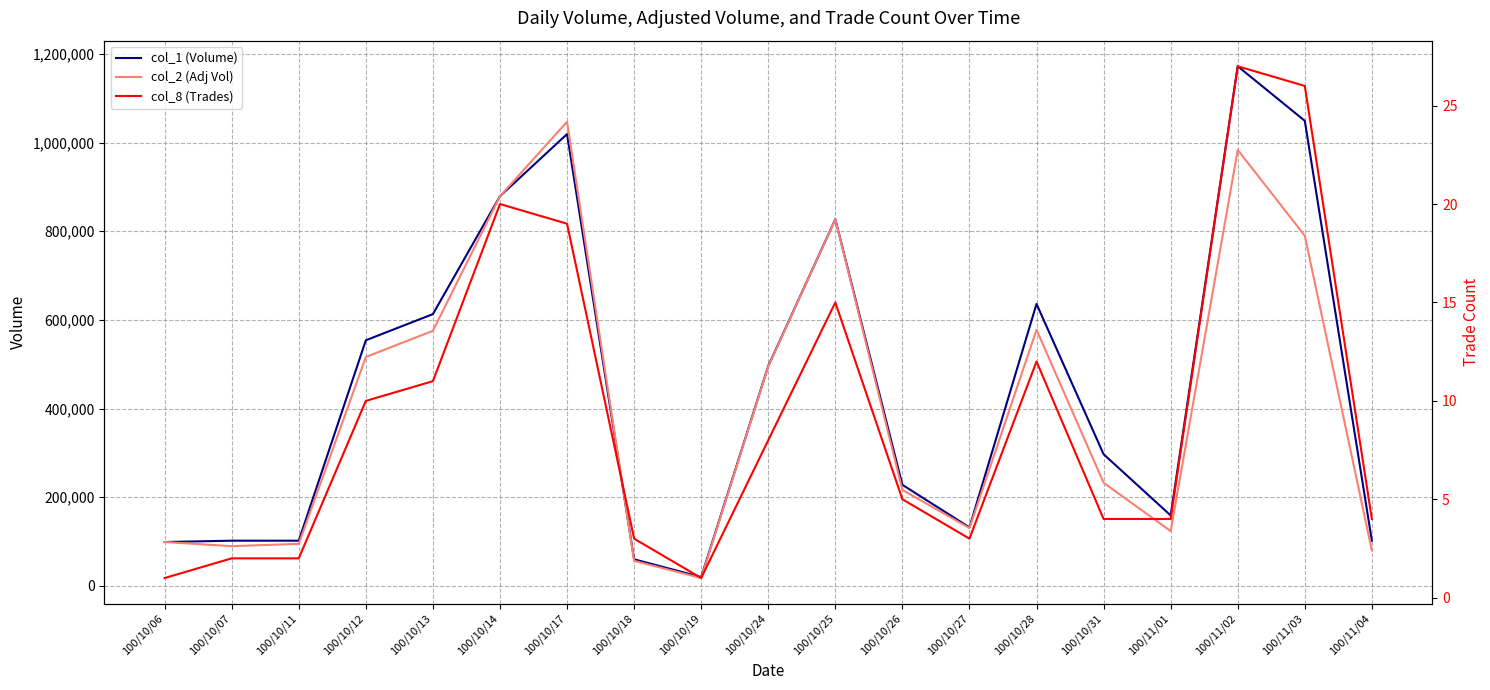

True or false: col_2 (Adj Vol) and col_8 (Trades) intersect in this chart.

False